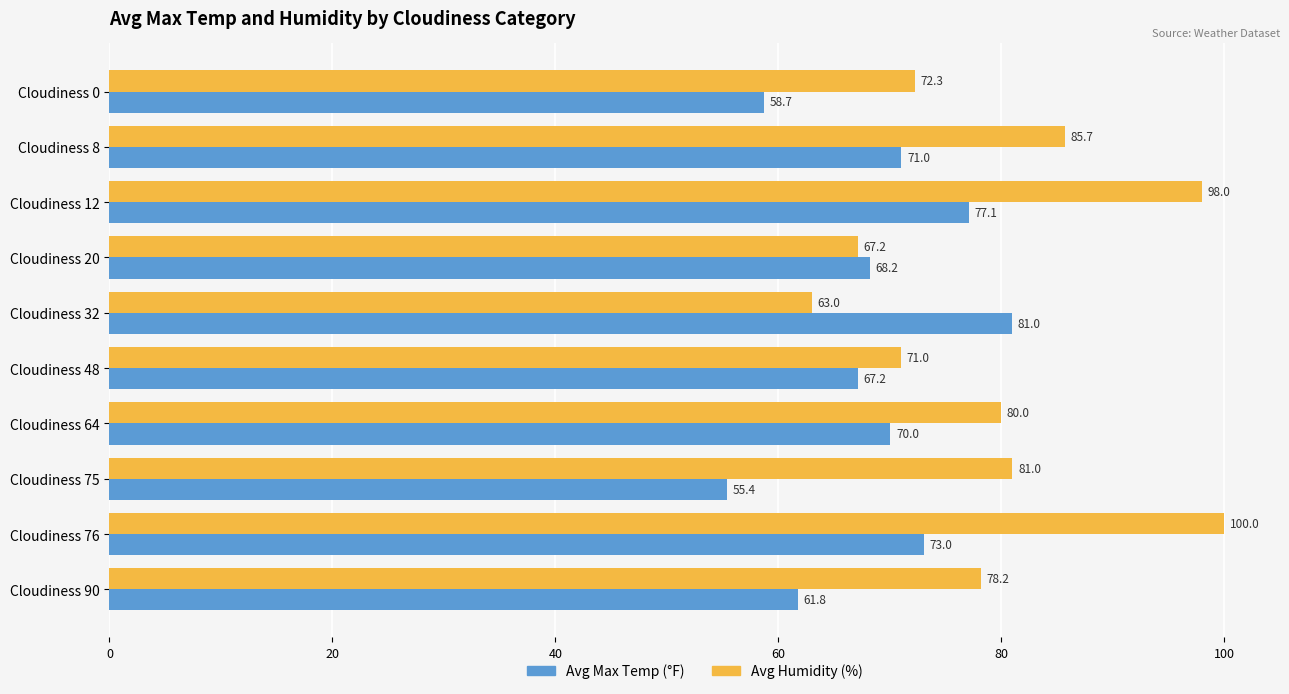

Read the Avg Max Temp (°F) value at Cloudiness 20.

68.2